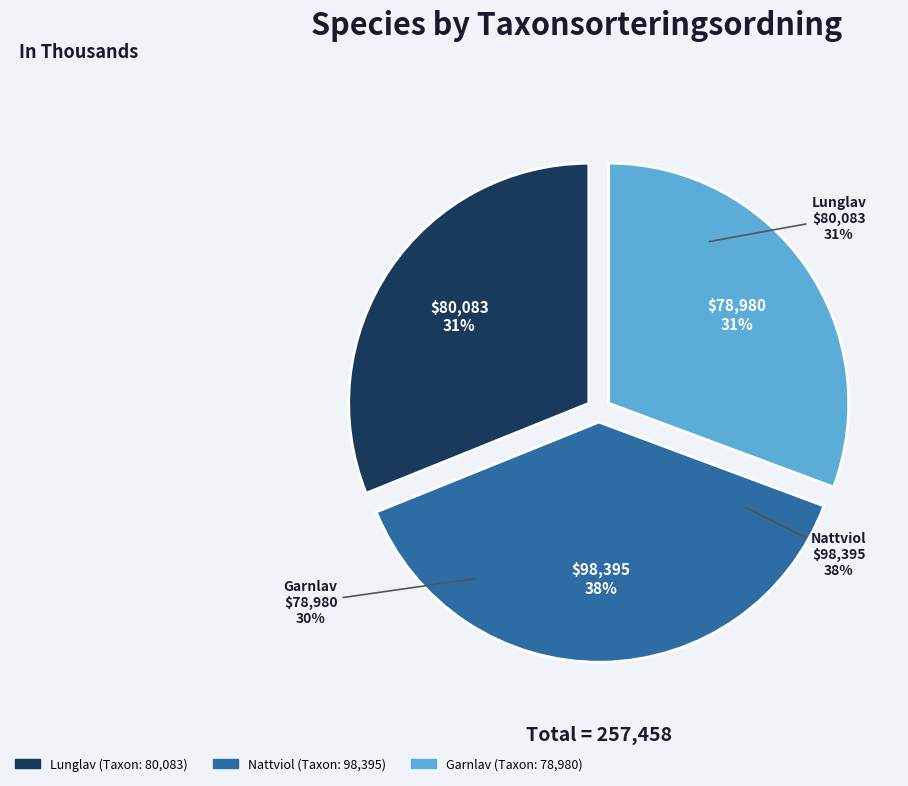

Is there a majority slice in this chart?

No